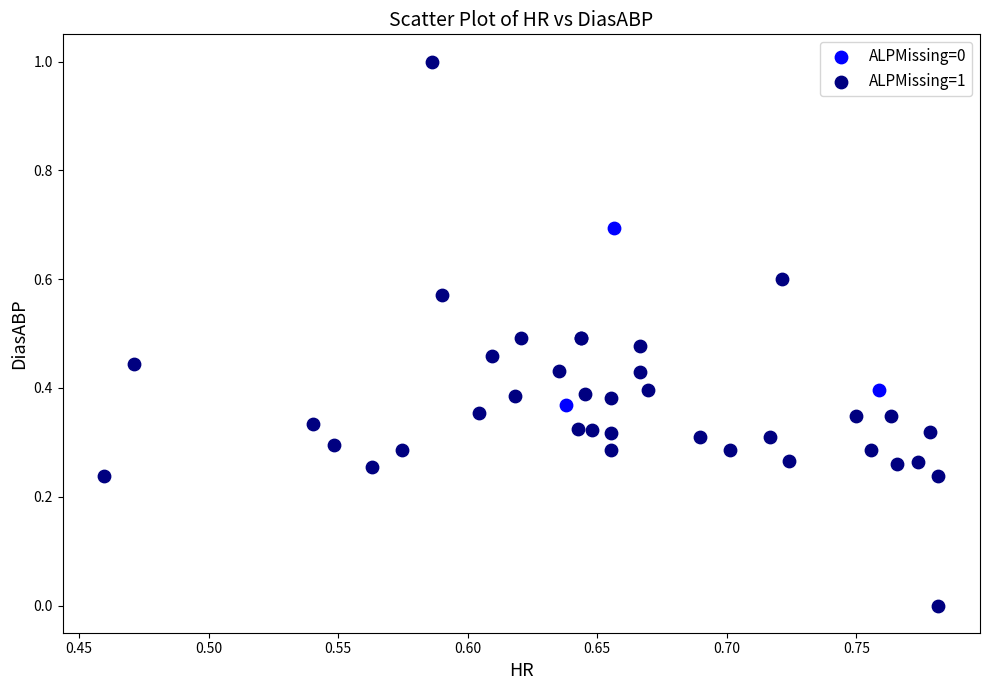

Which series reaches the minimum Y coordinate?

ALPMissing=1